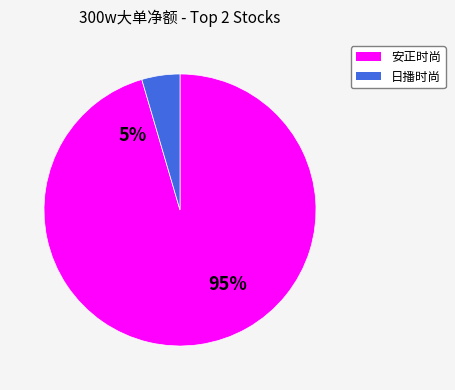

Does 安正时尚 account for over 50% of the chart?

Yes